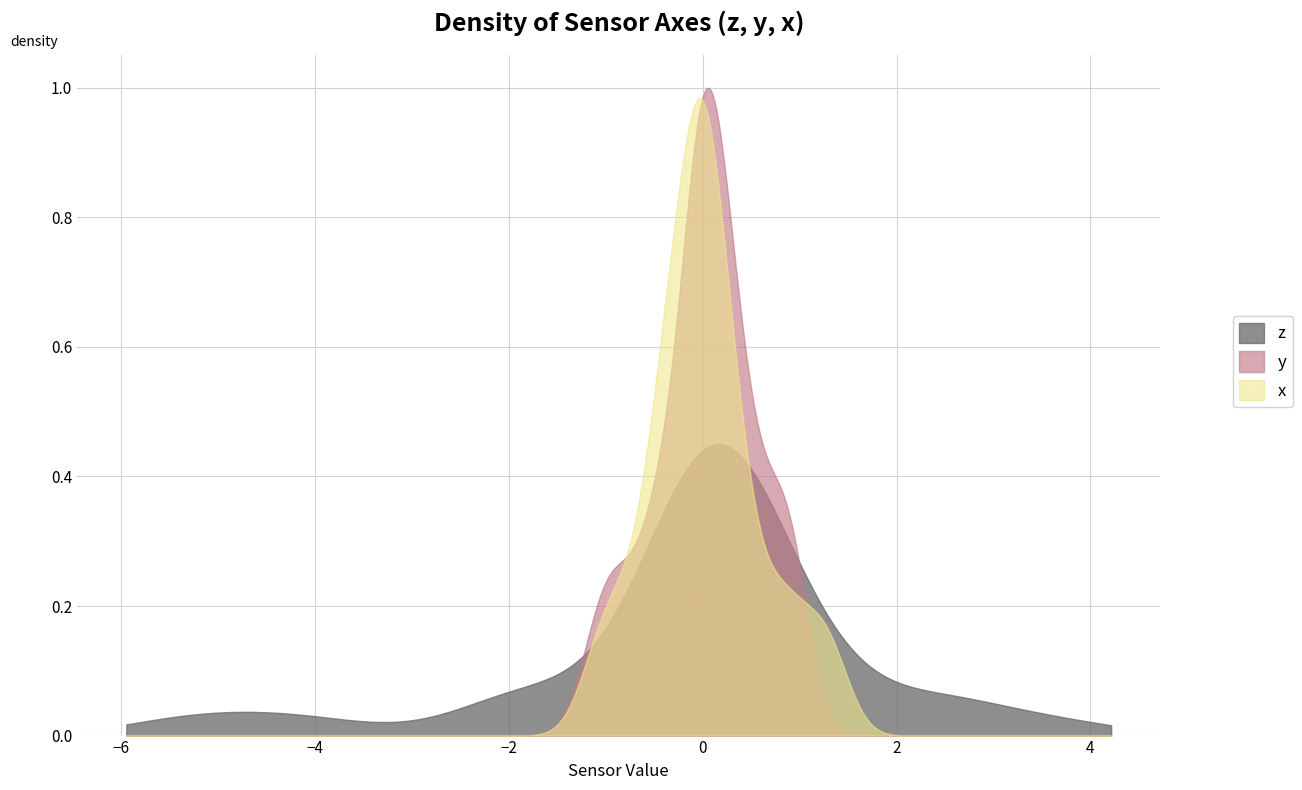

Which series ends up on top after the final intersection of z and y?

z